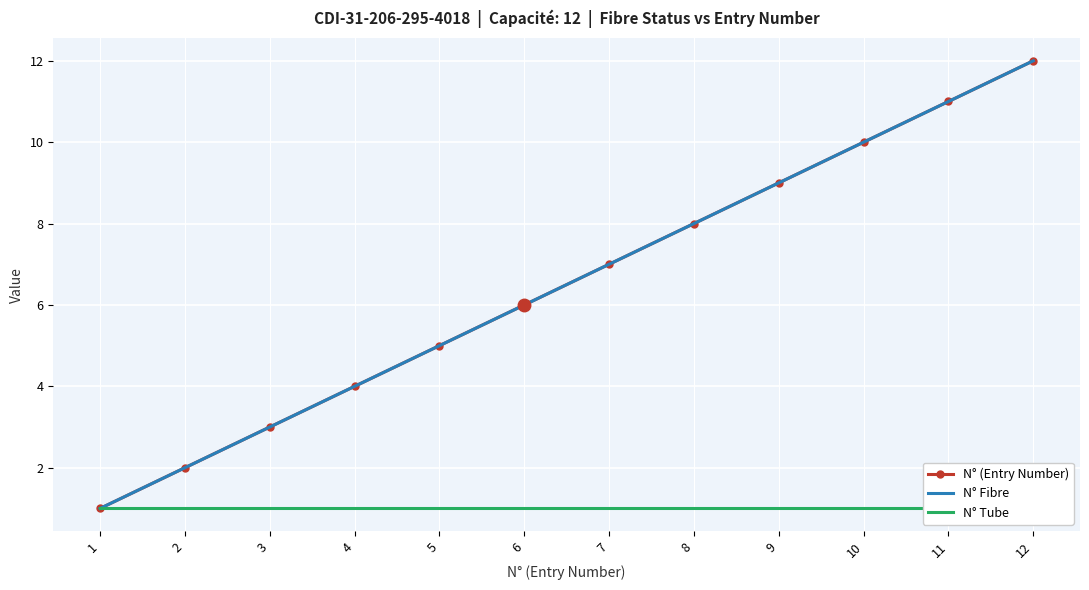

Is the value of N° Fibre at 1 greater than the value of N° (Entry Number) at 6?

No